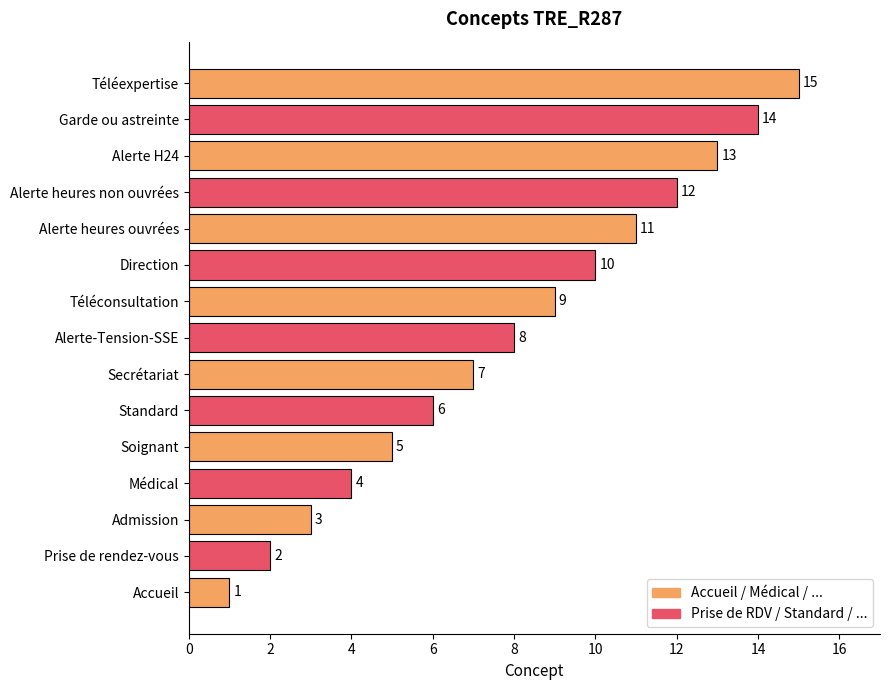

How many bars are there in total?

15